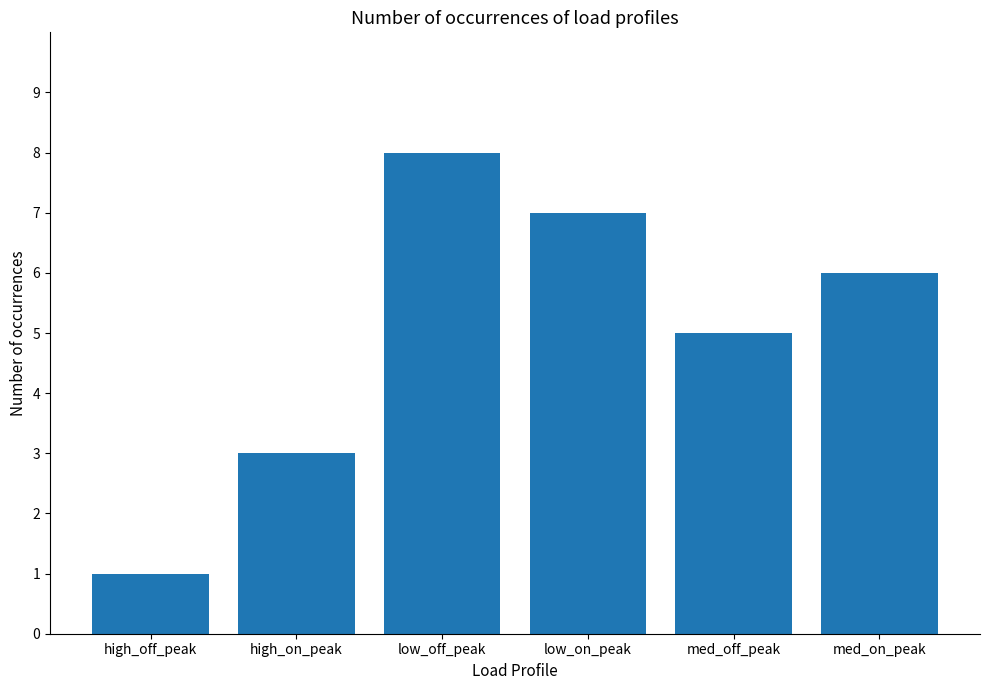

List the labels in order of value, largest first.

low_off_peak, low_on_peak, med_on_peak, med_off_peak, high_on_peak, high_off_peak